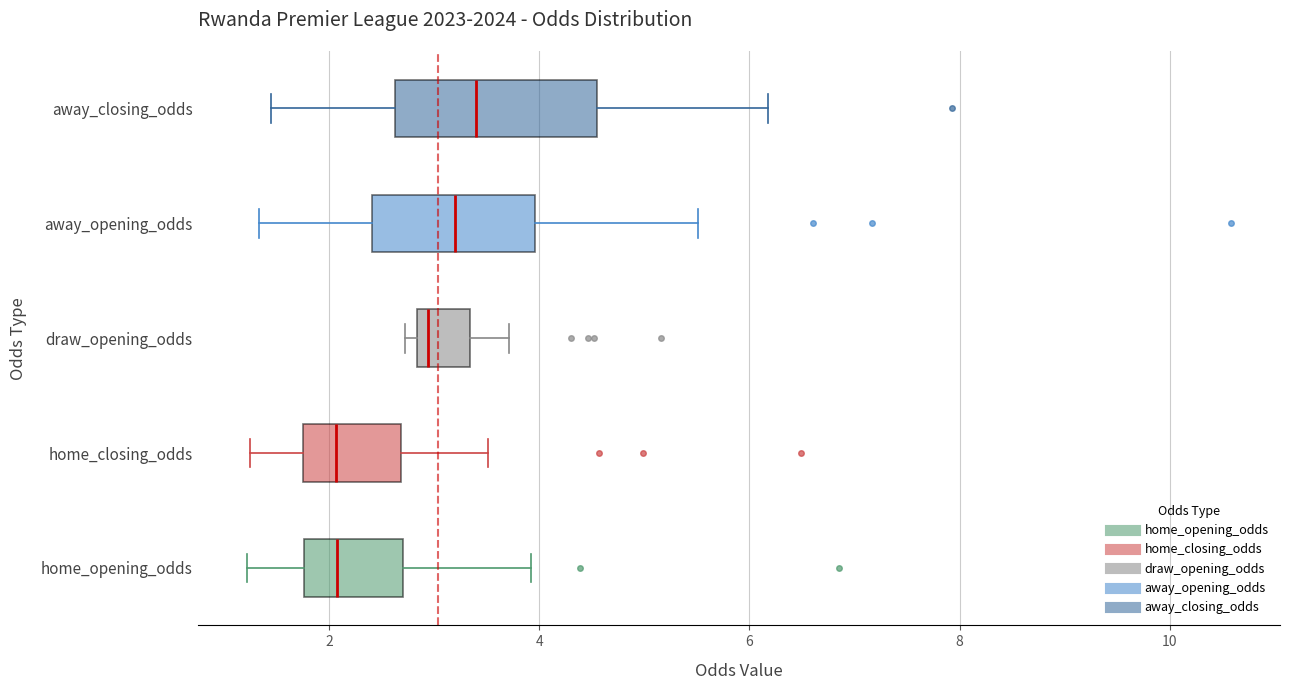

Comparing the boxes themselves (not the whiskers), which one is the widest?

away_closing_odds